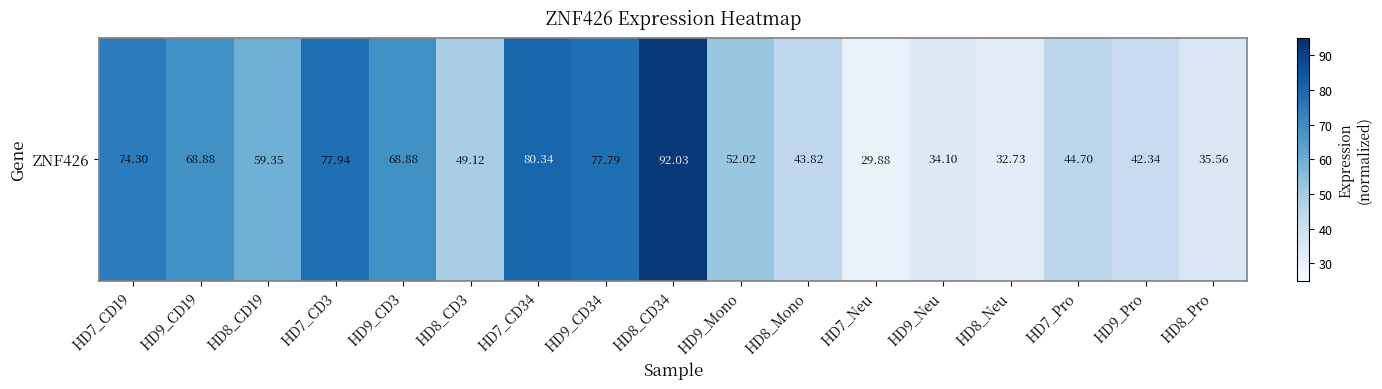

Rank the categories by value from highest to lowest.

HD8_CD34, HD7_CD34, HD7_CD3, HD9_CD34, HD7_CD19, HD9_CD19, HD9_CD3, HD8_CD19, HD9_Mono, HD8_CD3, HD7_Pro, HD8_Mono, HD9_Pro, HD8_Pro, HD9_Neu, HD8_Neu, HD7_Neu